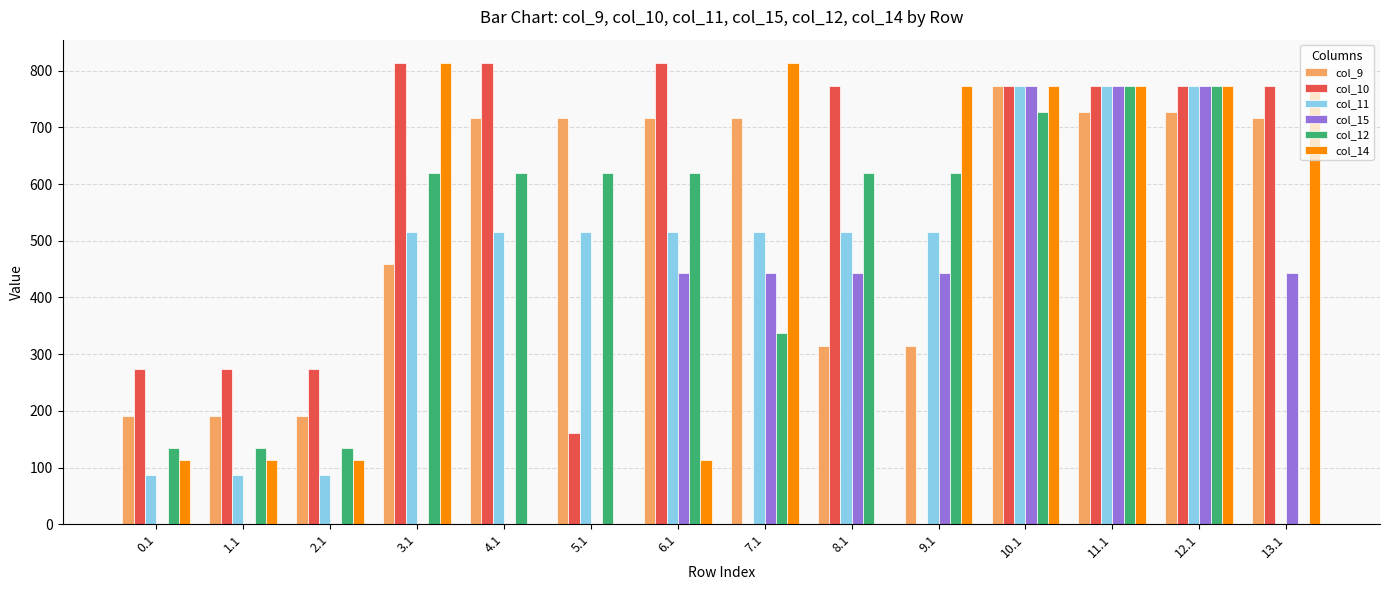

Where is col_12 nearest to the value 386?

7.1